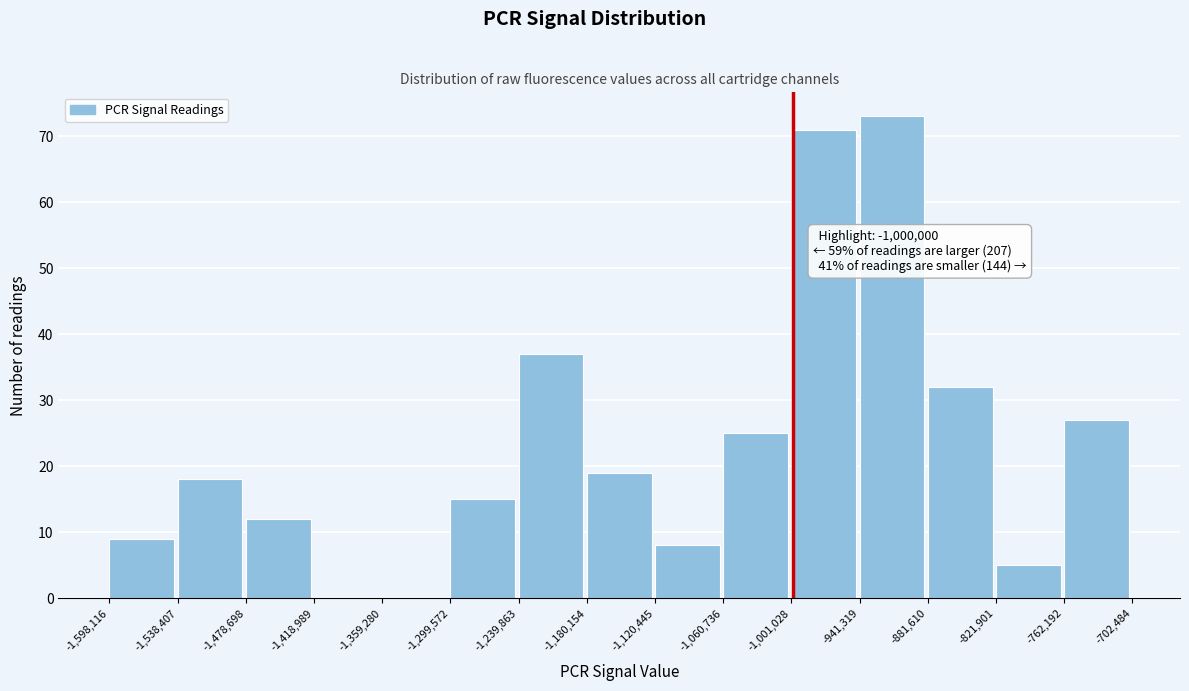

Over which range of the x-axis is the bar tallest?

-941,319 to -881,610